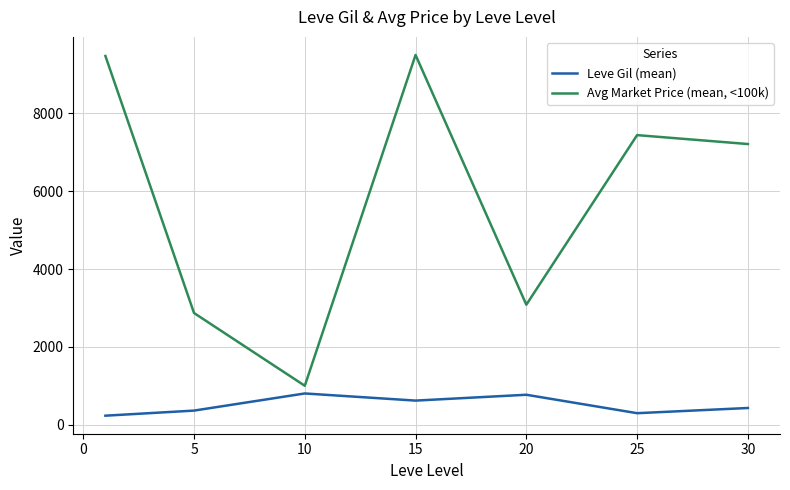

Which series has the widest spread of values?

Avg Market Price (mean, <100k)